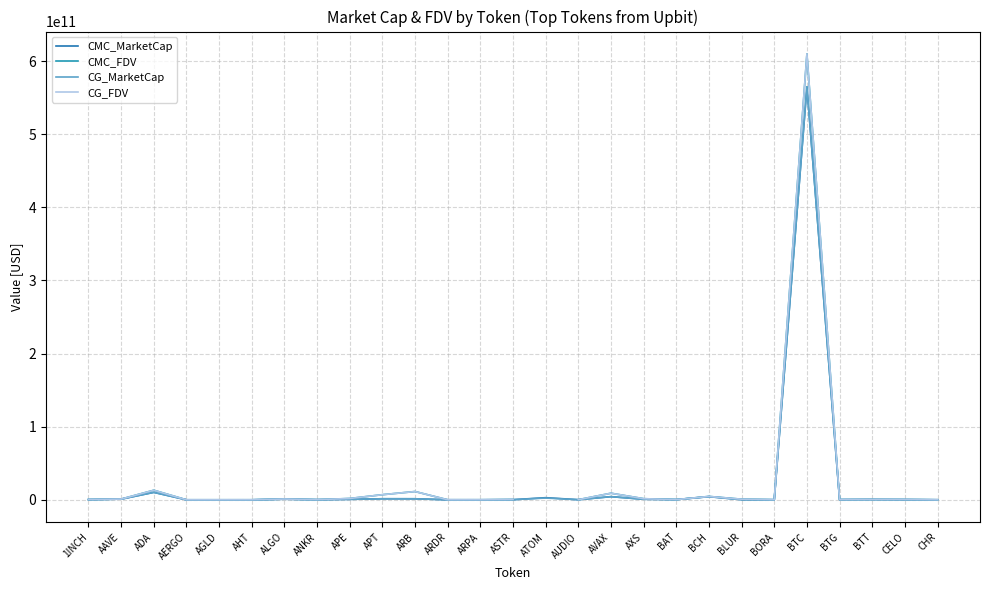

What are all the series names shown in the legend?

CMC_MarketCap, CMC_FDV, CG_MarketCap, CG_FDV